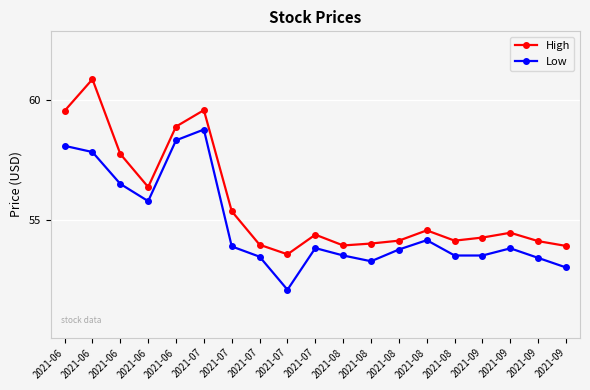

Rank the series by their maximum value, from lowest to highest.

Low, High